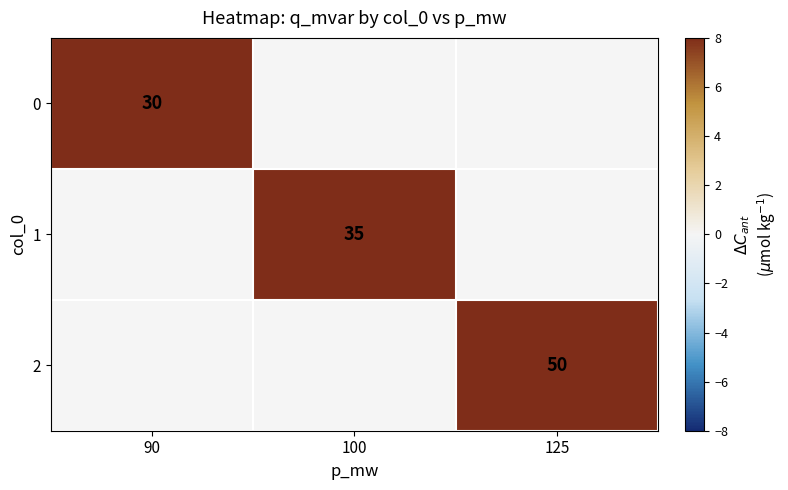

True or false: 0 has a value of 30 at 90.

True